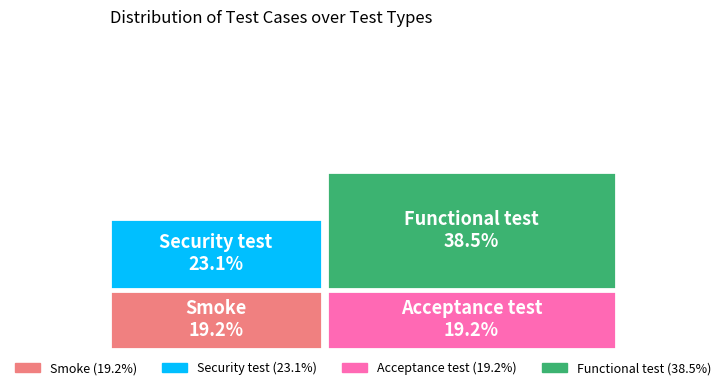

Which slice is the smallest?

Smoke